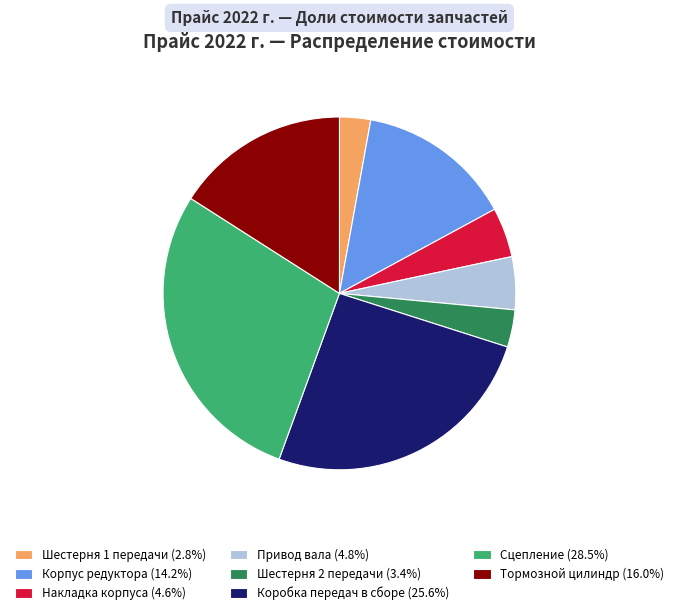

Is there any slice that represents more than half of the pie?

No